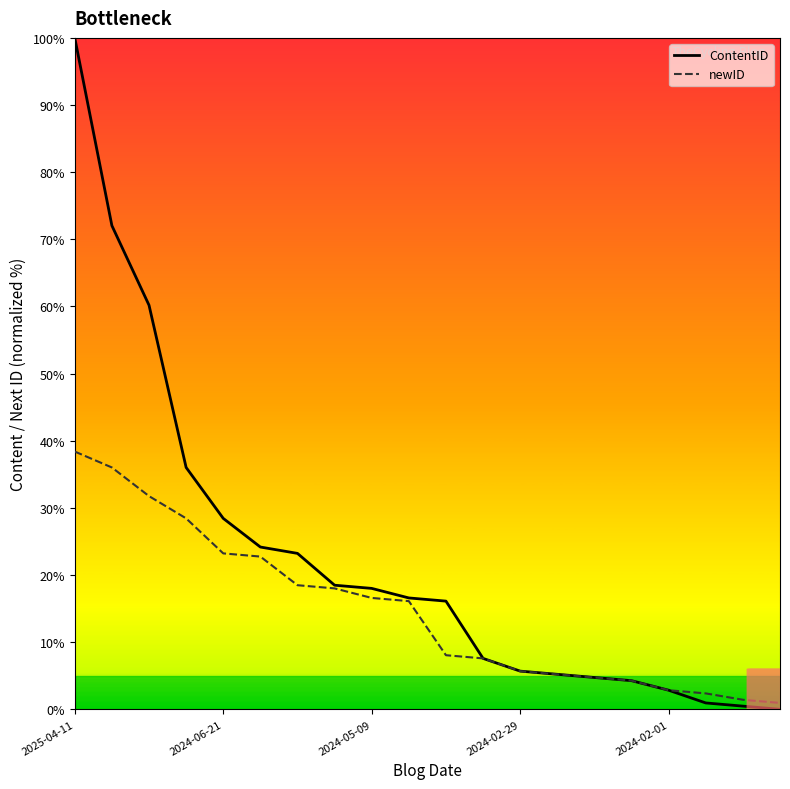

What is the difference between the maximum and minimum values in the ContentID series?

100.0